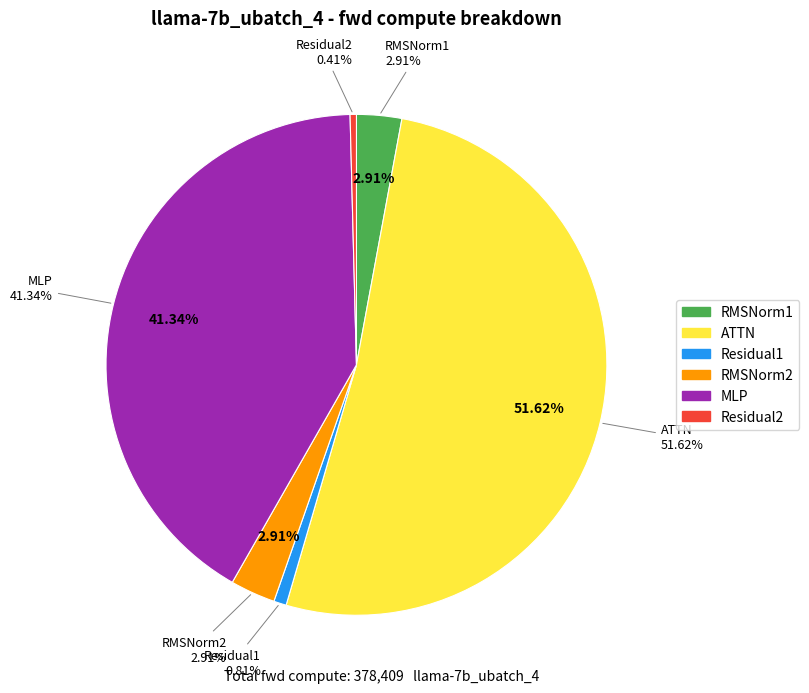

How many slices are in this pie chart?

6